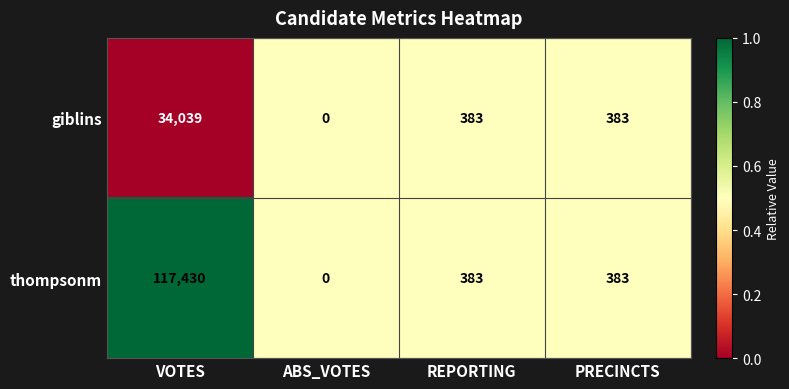

Reading left to right, transcribe all the data shown in this chart.

giblins: VOTES=34039	ABS_VOTES=0	REPORTING=383	PRECINCTS=383
thompsonm: VOTES=117430	ABS_VOTES=0	REPORTING=383	PRECINCTS=383